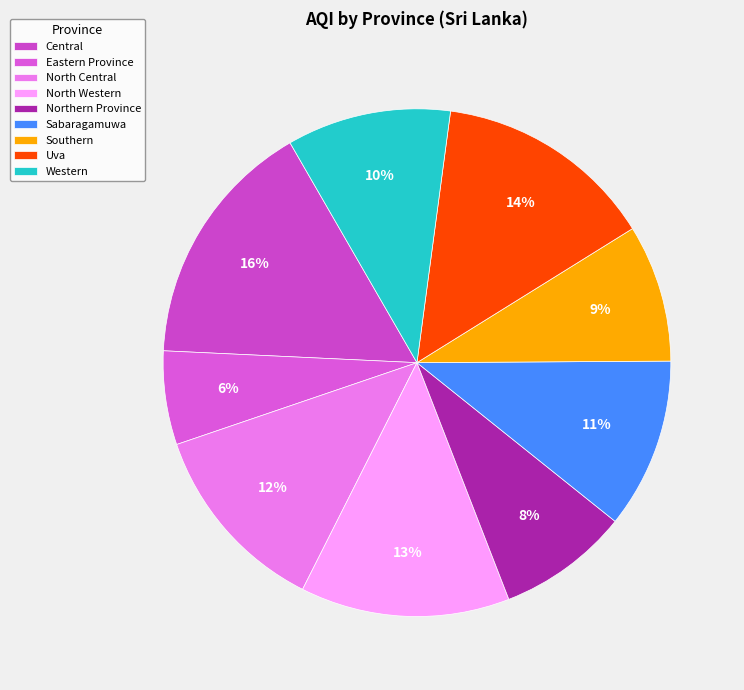

What percentage is the Uva slice, to the nearest percent?

14%